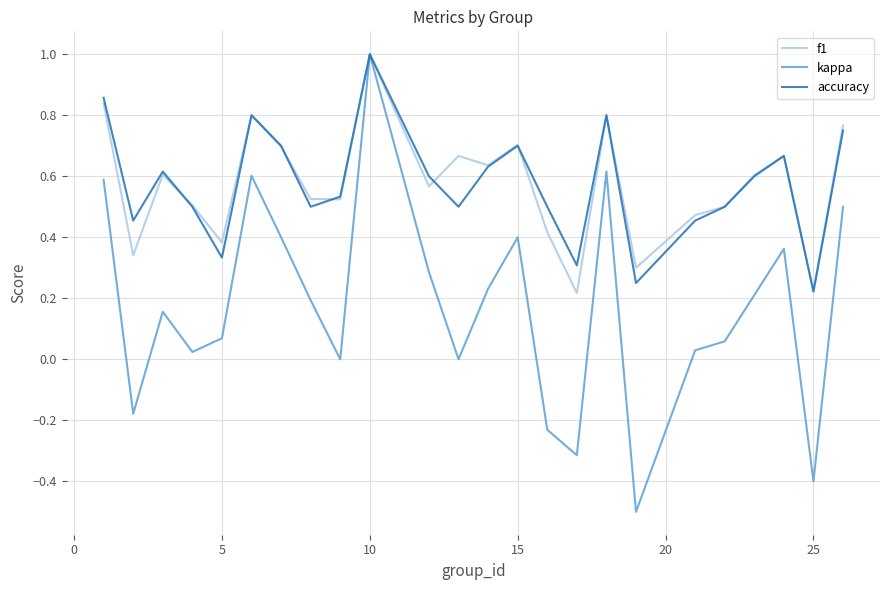

How many lines are shown in the chart?

3